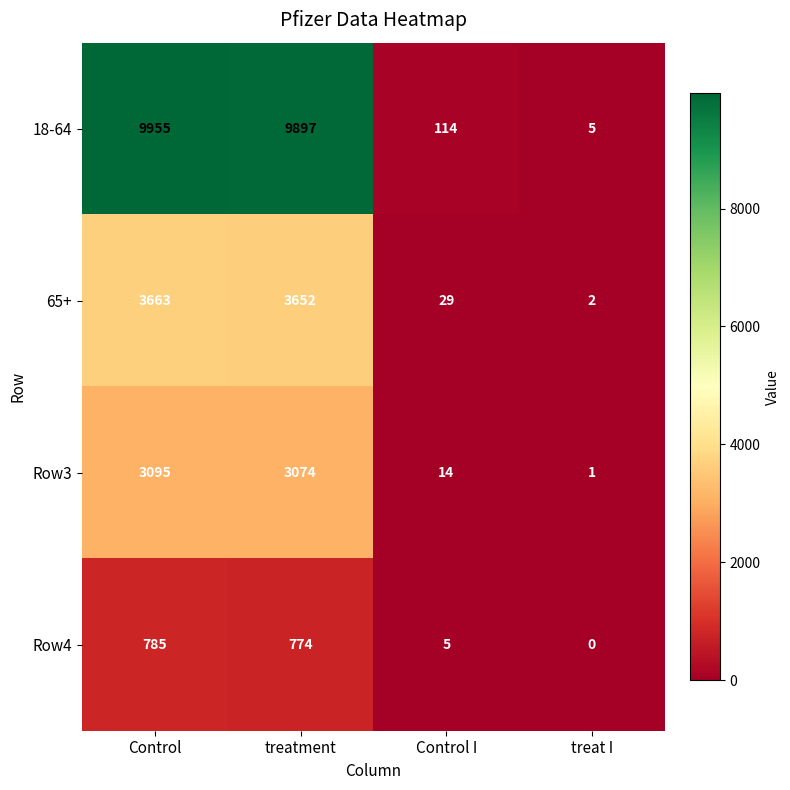

Reading left to right, what are all the values shown in this chart?

18-64: Control=9955	treatment=9897	Control I=114	treat I=5
65+: Control=3663	treatment=3652	Control I=29	treat I=2
Row3: Control=3095	treatment=3074	Control I=14	treat I=1
Row4: Control=785	treatment=774	Control I=5	treat I=0